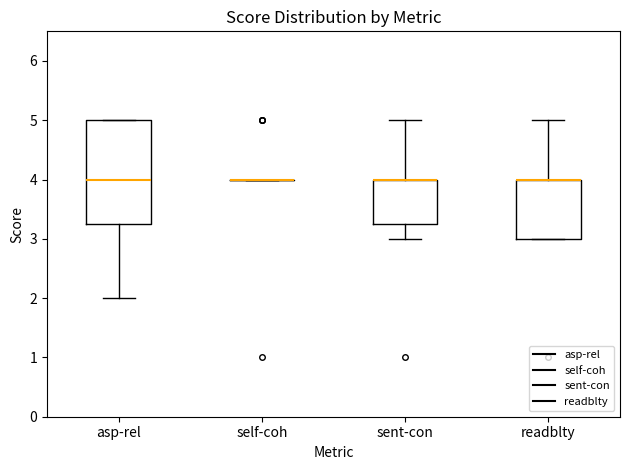

Where is the lower edge of the box for sent-con on the y-axis? The values are not printed on the chart, so give them approximately, as read against the axis.

3.3